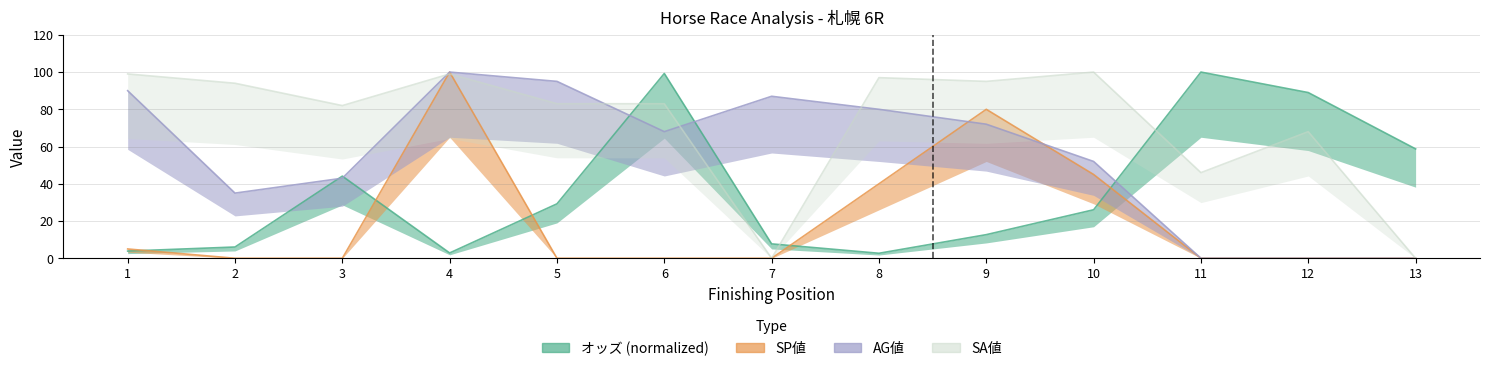

What is the value of the オッズ point at the 7th from the left?

7.7